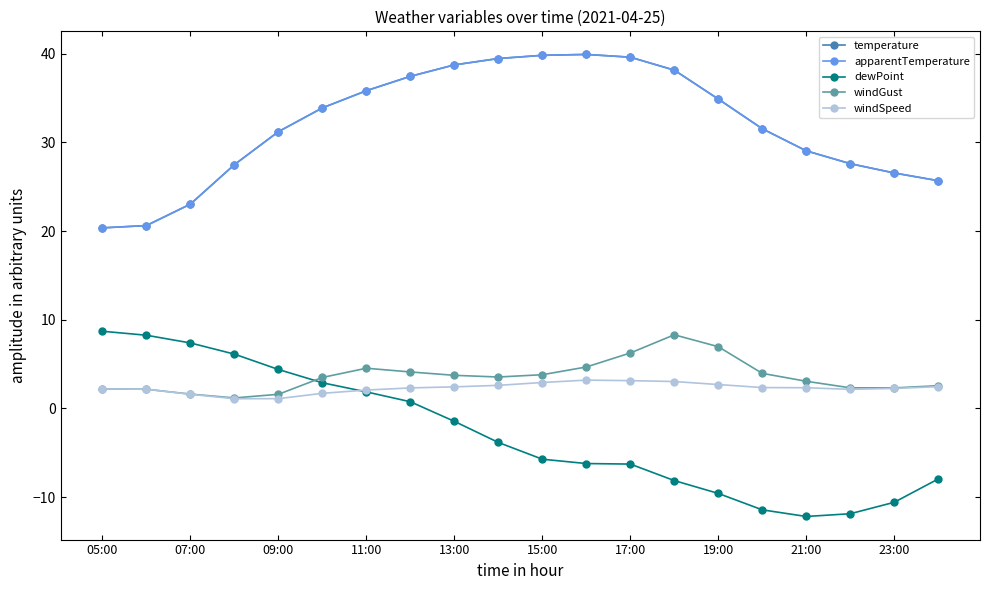

Reading left to right, list all the values displayed in this chart.

temperature: 20.4	20.6	23.0	27.5	31.2	33.9	35.8	37.5	38.7	39.5	39.8	39.9	39.6	38.1	34.9	31.5	29.1	27.6	26.6	25.7
apparentTemperature: 20.4	20.6	23.0	27.5	31.2	33.9	35.8	37.5	38.7	39.5	39.8	39.9	39.6	38.1	34.9	31.5	29.1	27.6	26.6	25.7
dewPoint: 8.7	8.2	7.4	6.1	4.4	2.9	1.9	0.8	-1.5	-3.8	-5.7	-6.2	-6.3	-8.1	-9.6	-11.4	-12.2	-11.9	-10.6	-8.0
windGust: 2.2	2.2	1.6	1.2	1.6	3.5	4.5	4.1	3.7	3.5	3.8	4.7	6.2	8.3	7.0	4.0	3.1	2.3	2.3	2.6
windSpeed: 2.2	2.2	1.6	1.1	1.1	1.7	2.1	2.3	2.4	2.6	2.9	3.2	3.1	3.0	2.7	2.4	2.3	2.1	2.2	2.5